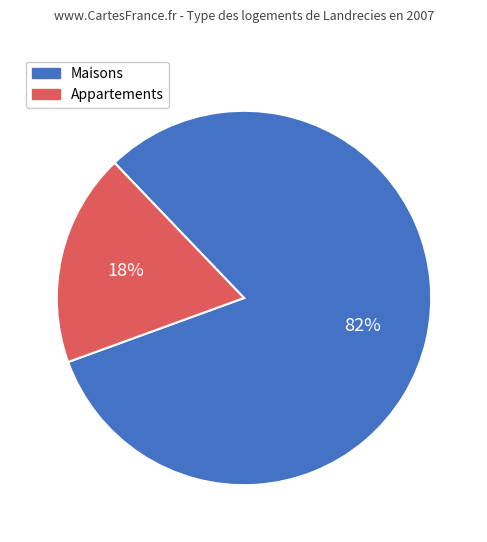

How many segments does this pie chart have?

2